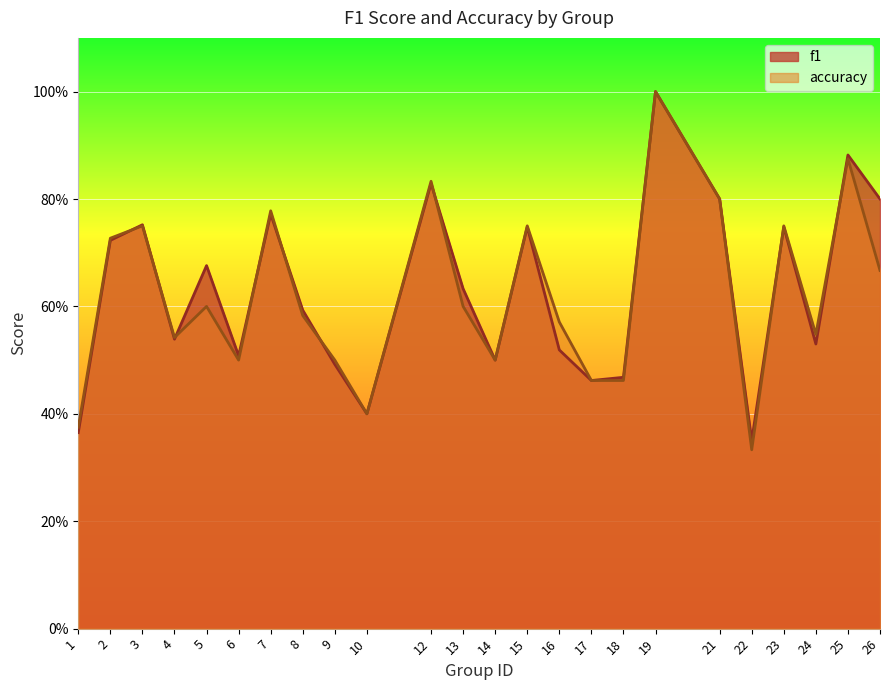

What is the average value of the accuracy series?

0.6